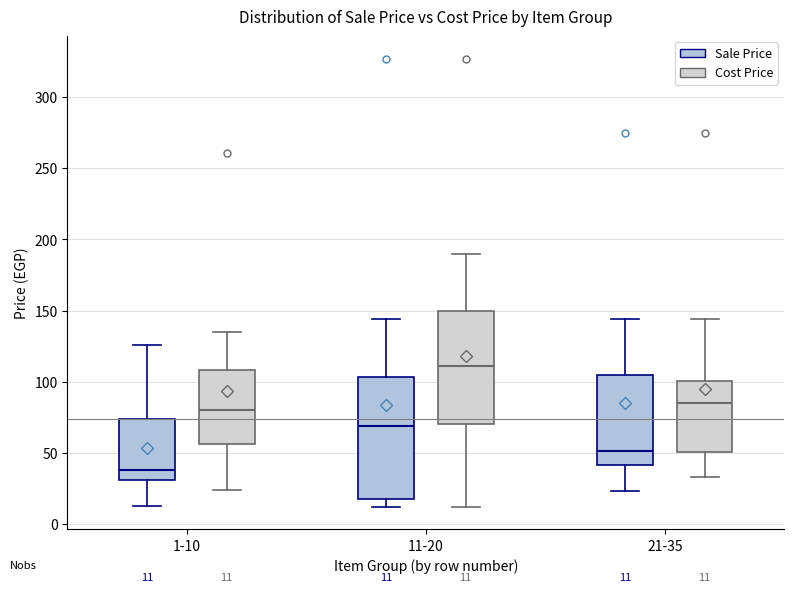

Which box is the tallest, from its lower edge to its upper edge?

11-20 (Sale Price)